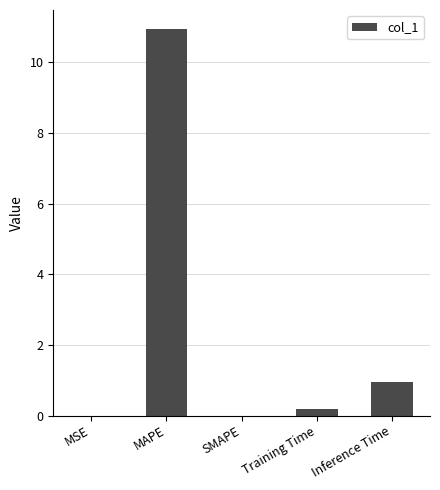

The chart shows a value of 0.0 at SMAPE. True or false?

True